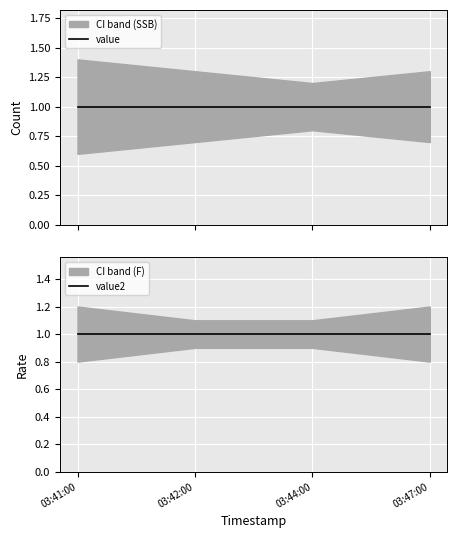

What is the total value across all series at 2019-09-10 03:47:00?

6.0